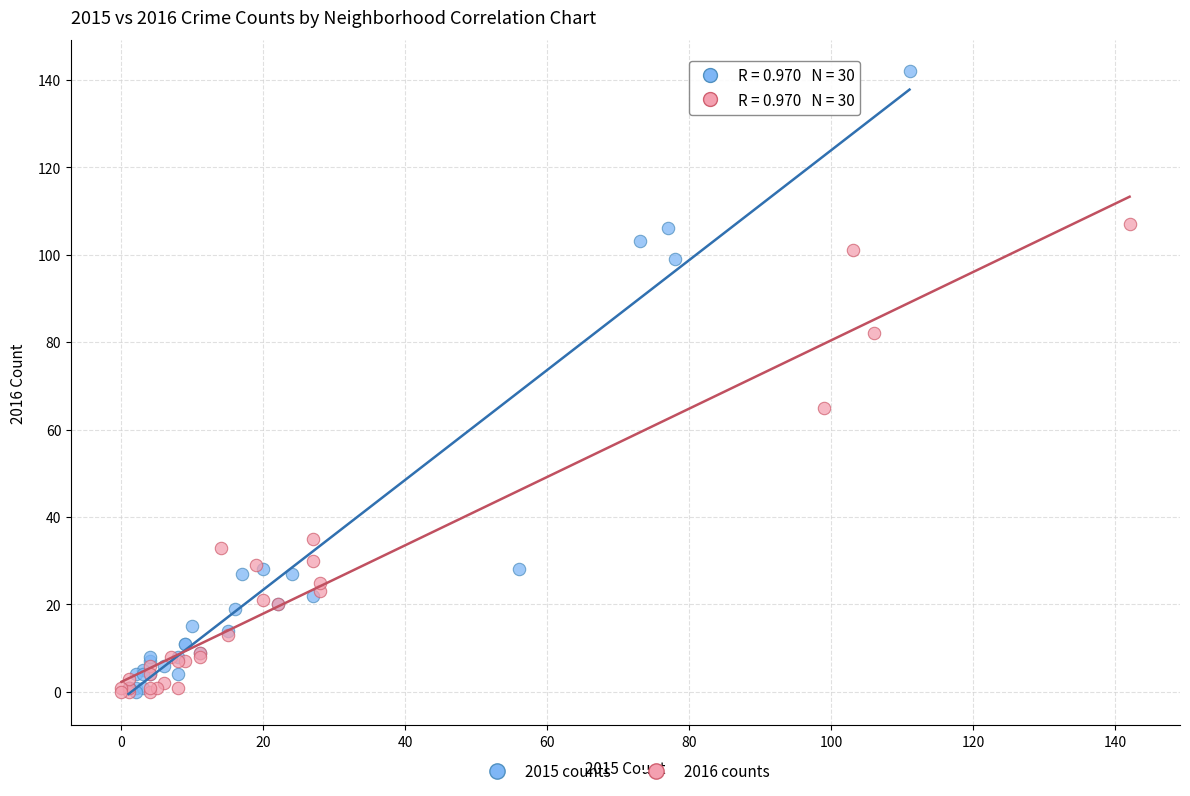

Which series has the largest Y range (max minus min)?

2015 counts